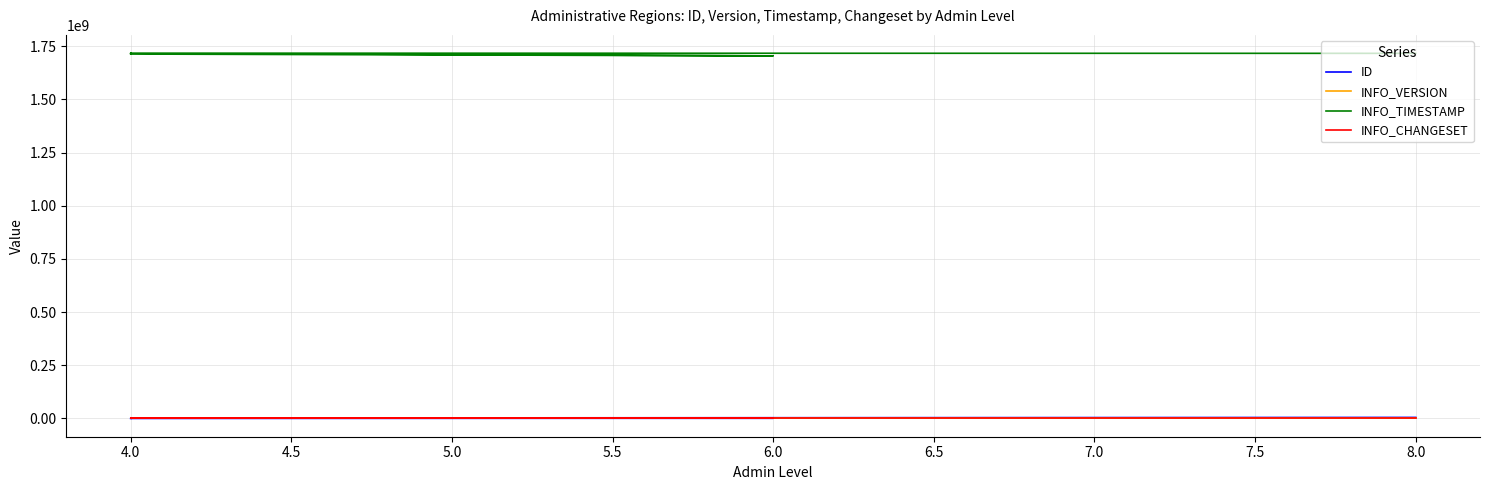

What are all the series names shown in the legend?

ID, INFO_VERSION, INFO_TIMESTAMP, INFO_CHANGESET